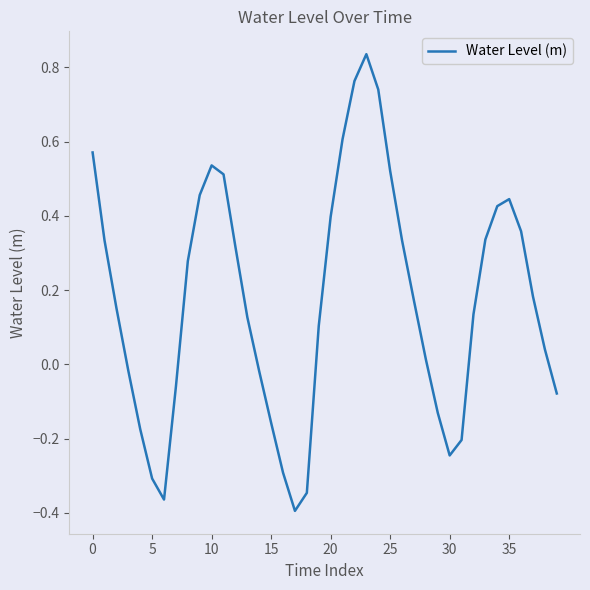

What is the difference between the maximum and minimum values?

1.2